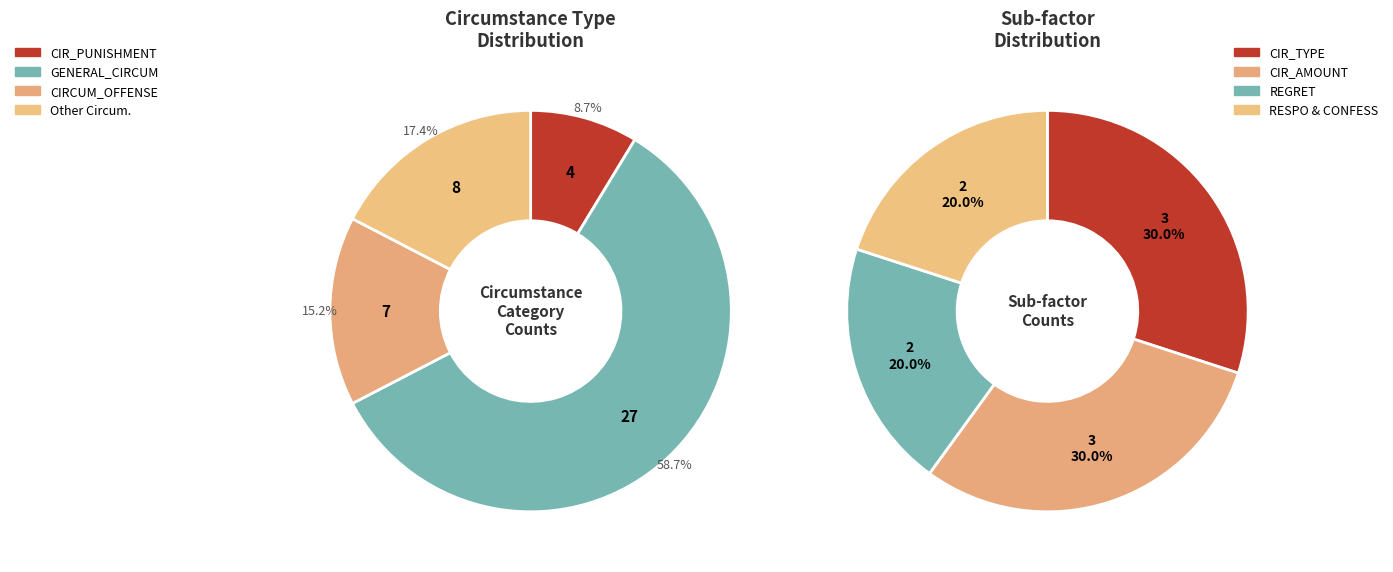

Is CIR_AMOUNT the majority of the pie?

No